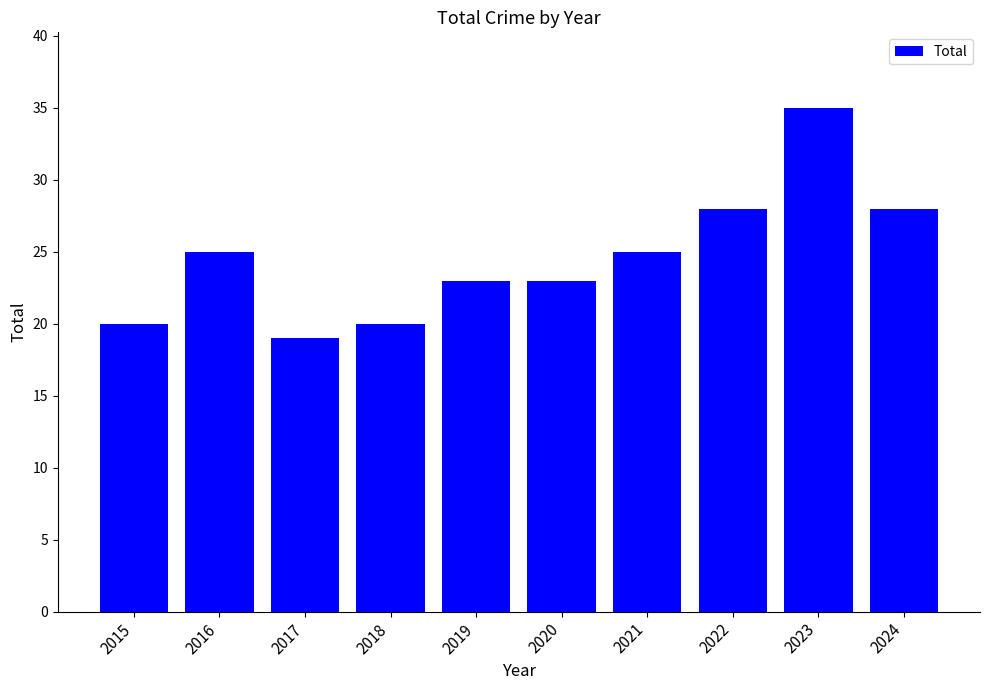

Reading right to left, list all the values displayed in this chart.

2024=28	2023=35	2022=28	2021=25	2020=23	2019=23	2018=20	2017=19	2016=25	2015=20